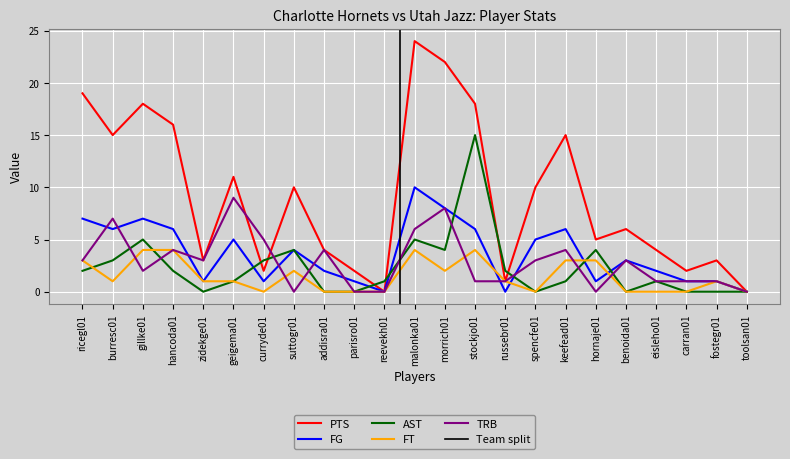

What is the difference between the maximum and minimum values in the AST series?

15